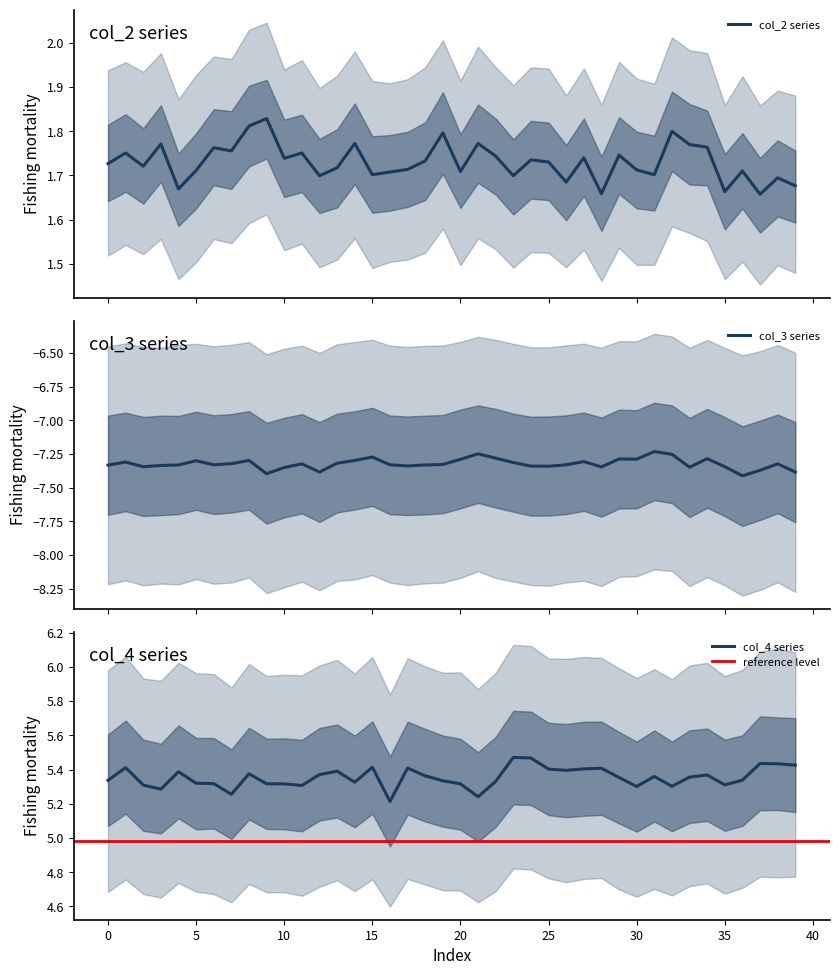

Is the value of col_3 at col_4 greater than the value of col_2 at 4?

No